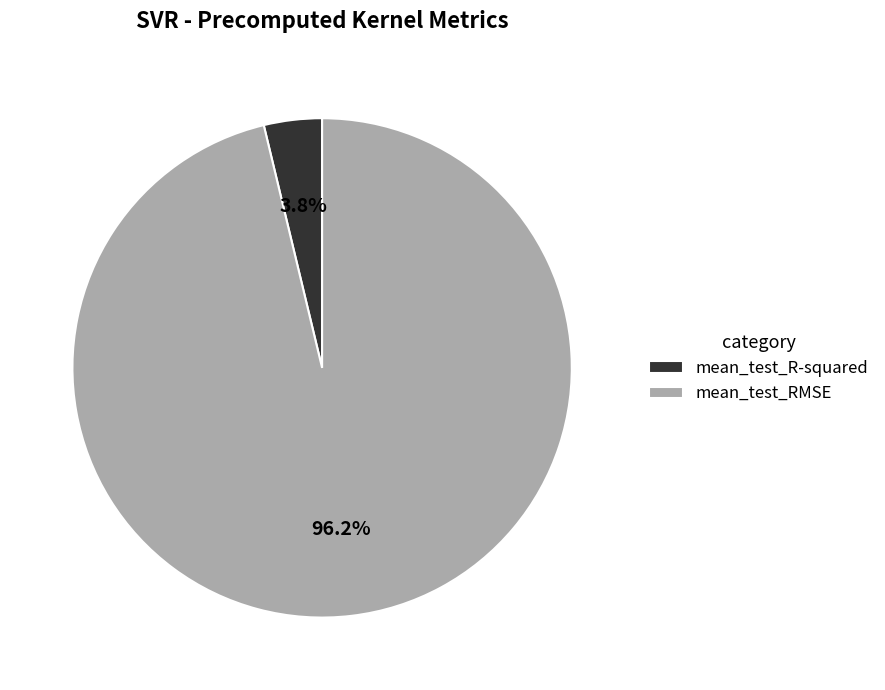

How many slices are in this pie chart?

2